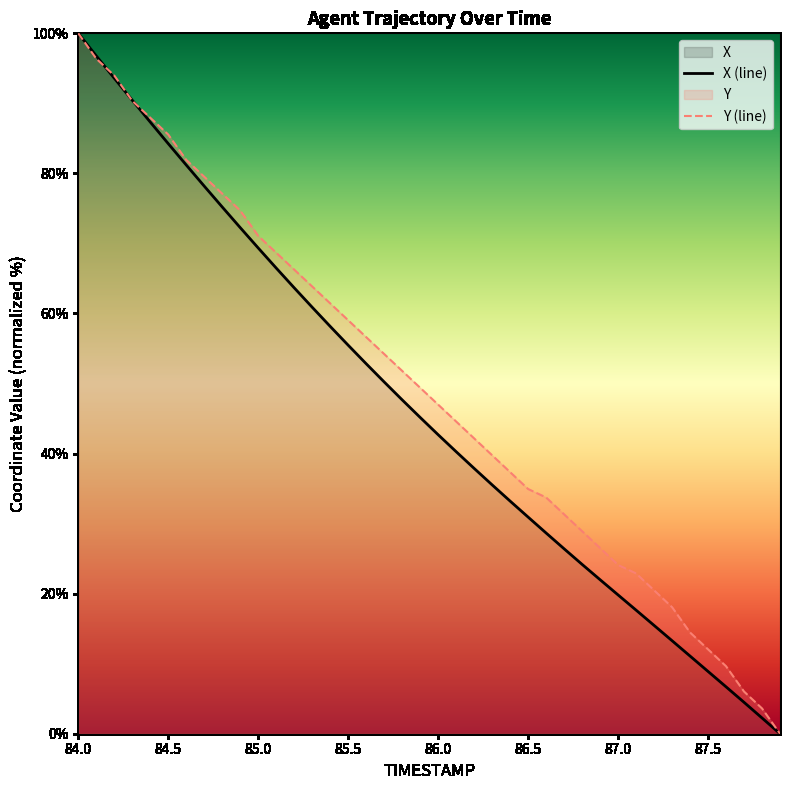

How many lines are shown in the chart?

2